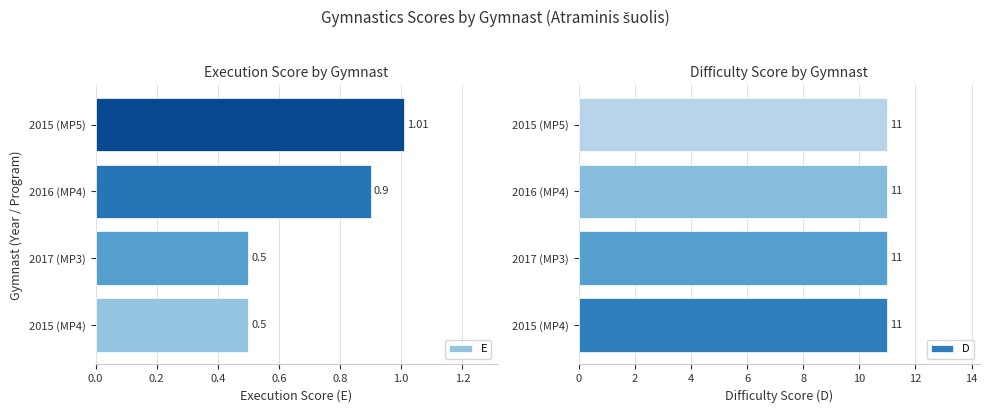

What is the difference between the maximum and minimum values in the E series?

0.5